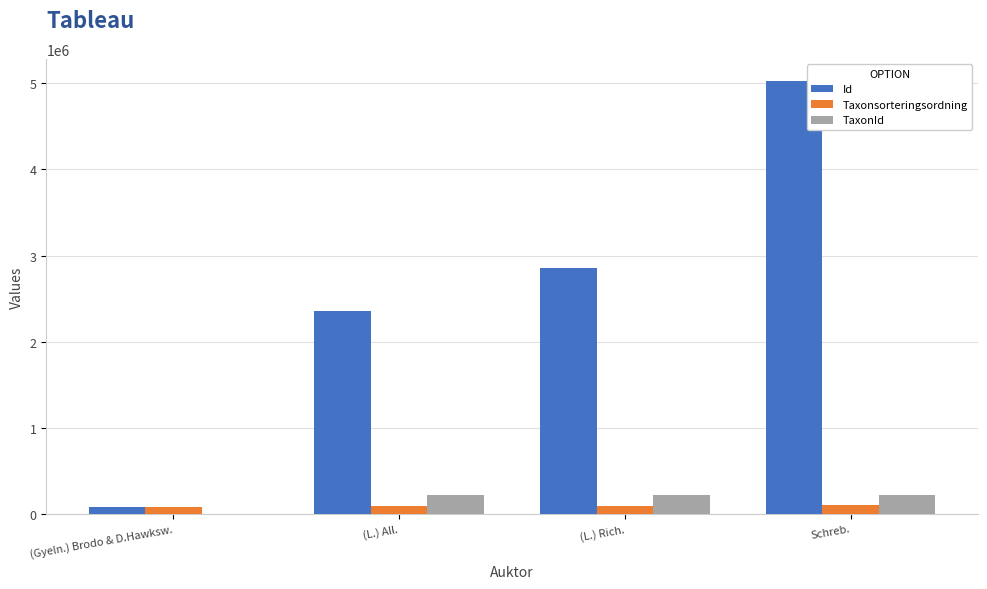

Which series has the largest total across all categories?

Id